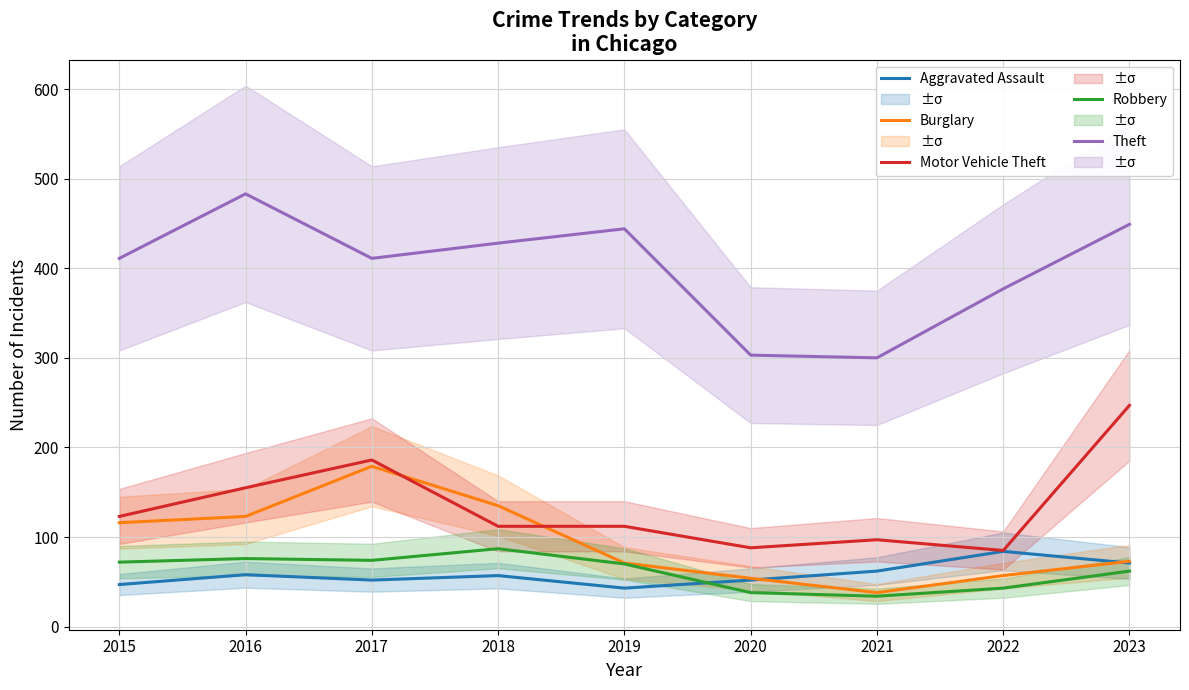

True or false: Burglary and Theft intersect in this chart.

False